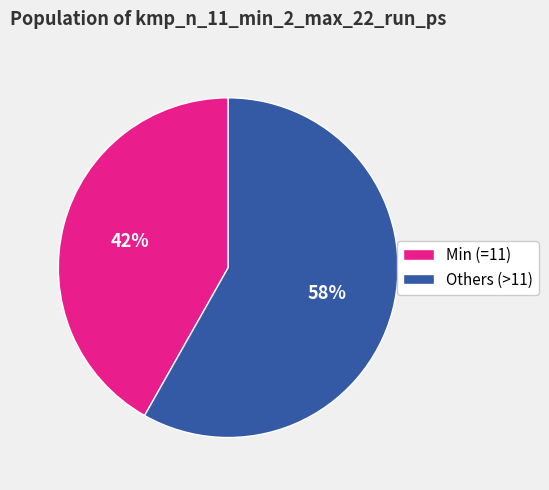

To the nearest percent, what portion does Min (=11) represent?

42%